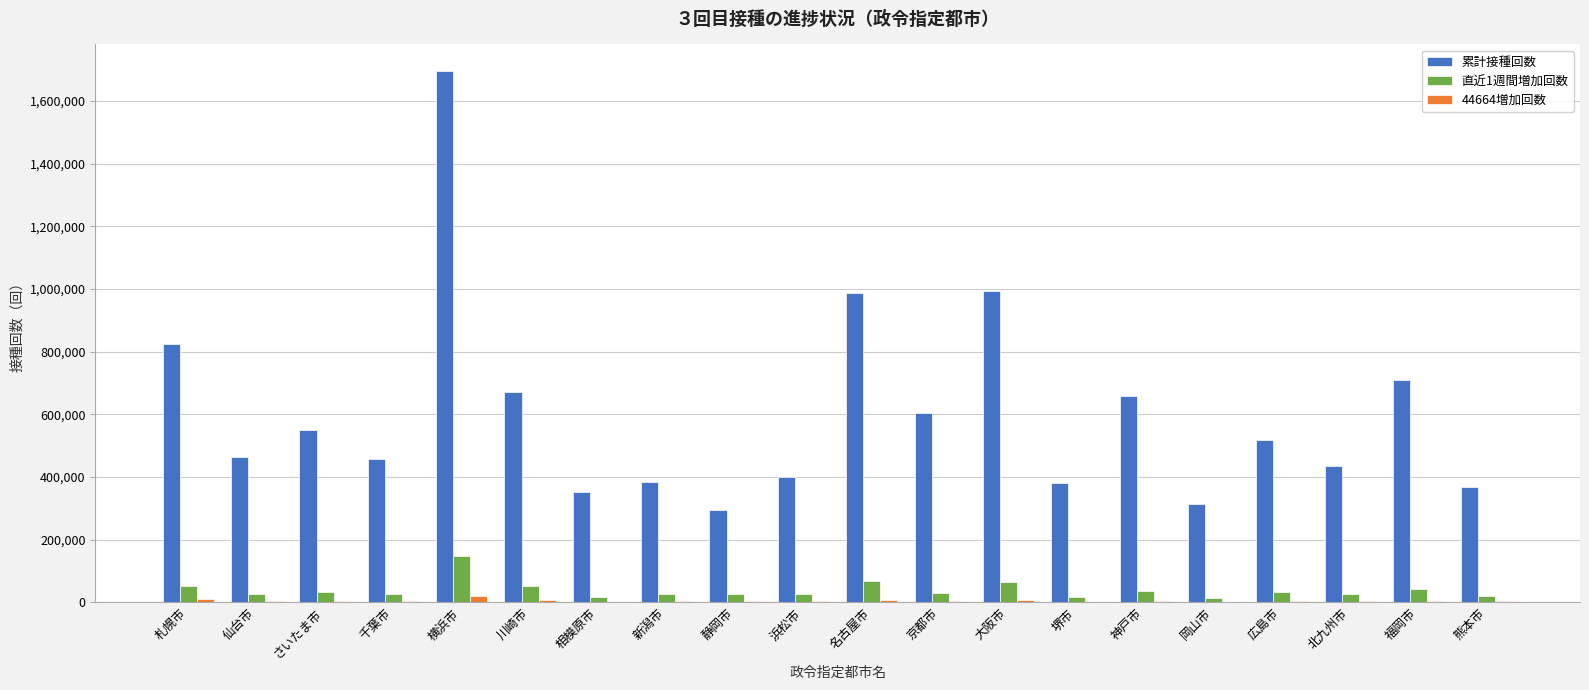

Is it true that 累計接種回数 equals 721474 at さいたま市?

False